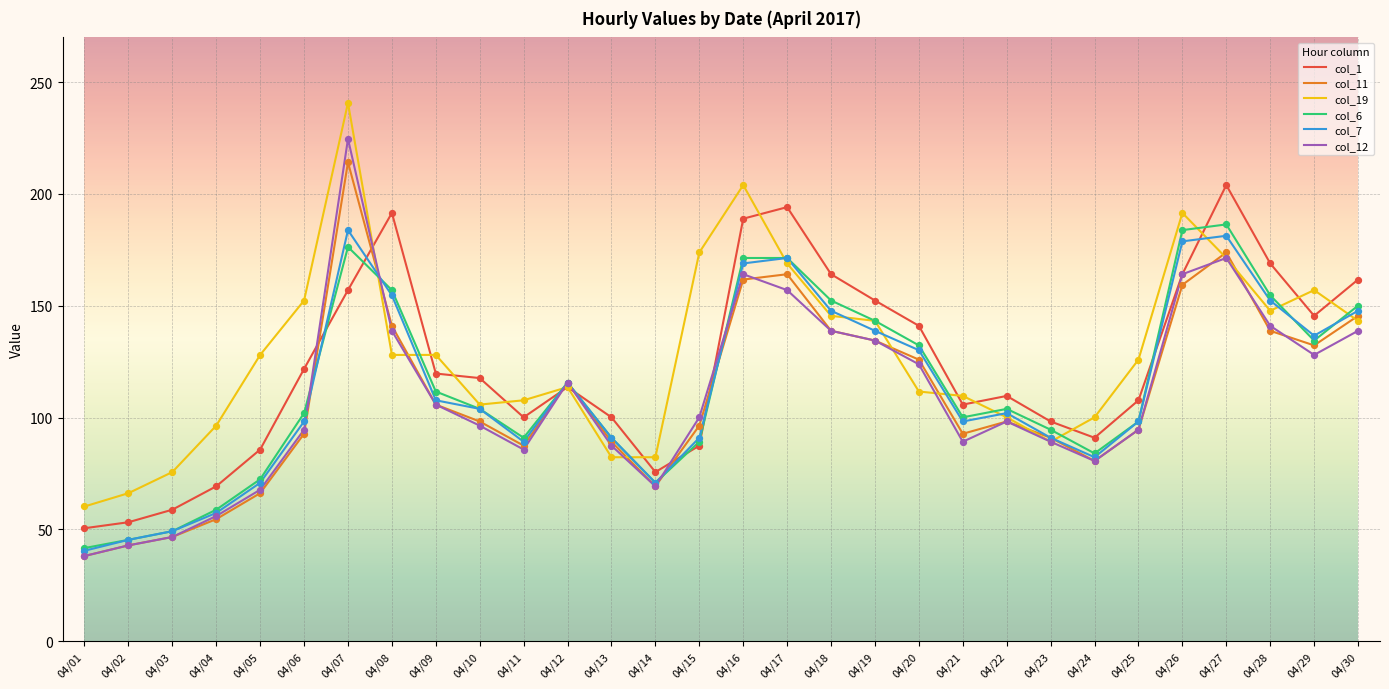

At which category is the sum across all series the highest?

04/07